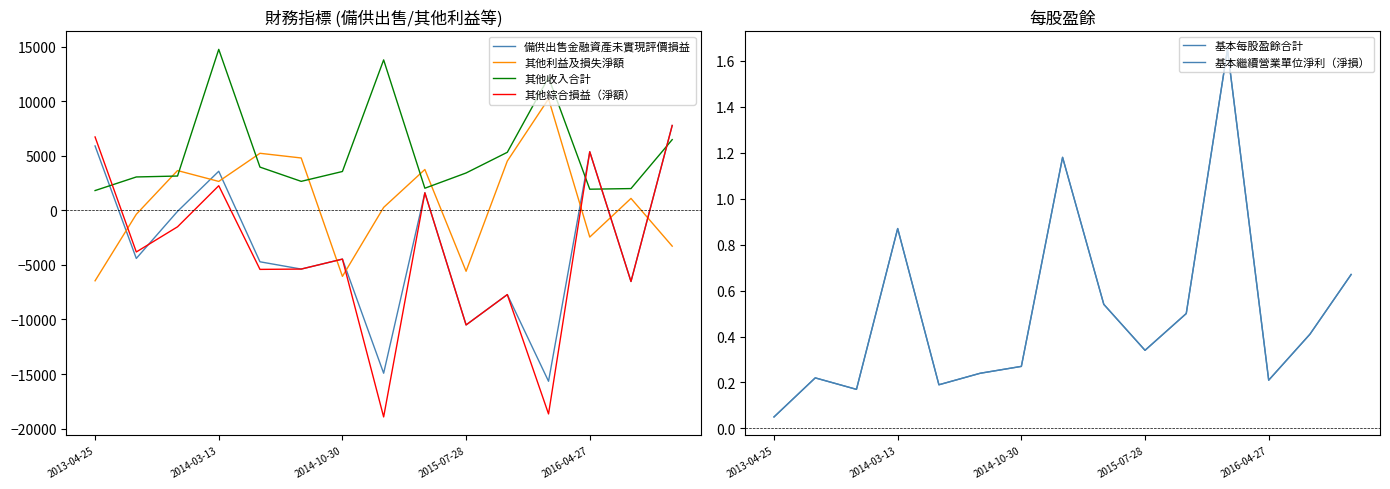

How many negative values does the 備供出售金融資產未實現評價損益 series have?

10